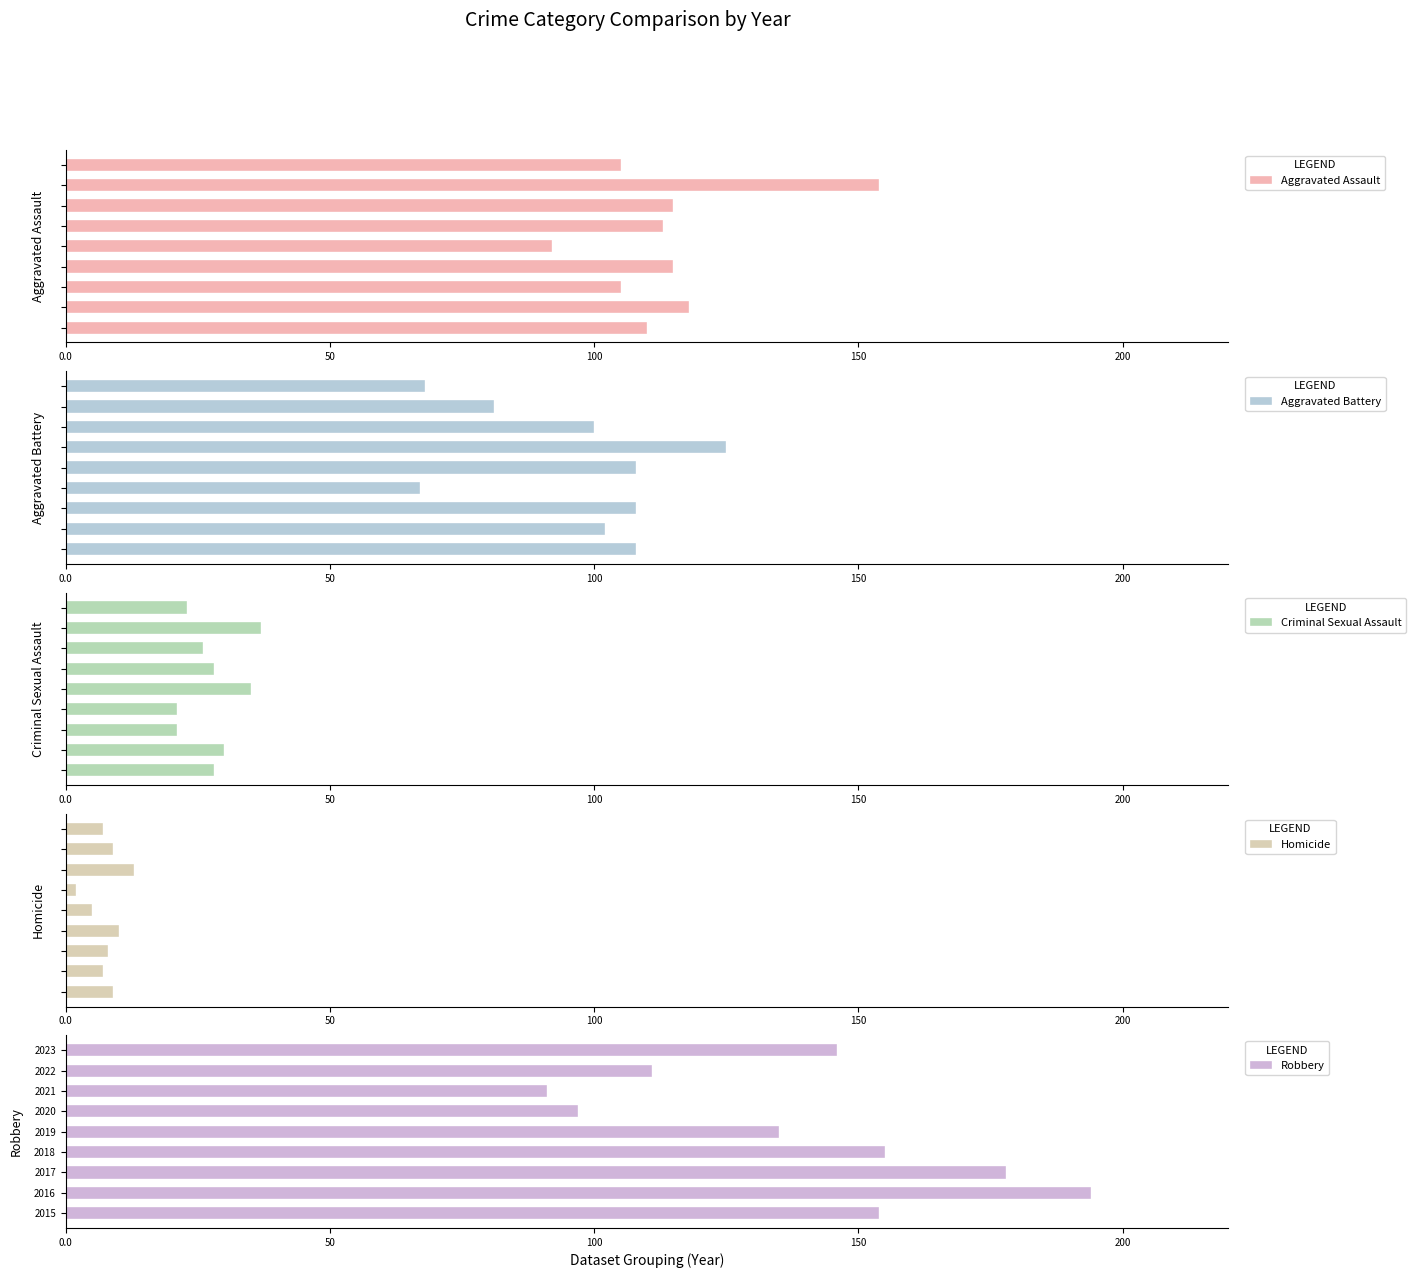

The value of Homicide at 0.0 is 9. True or false?

True